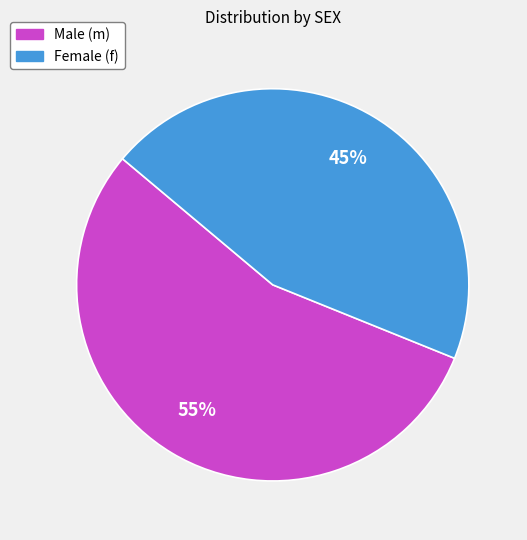

Is there a majority slice in this chart?

Yes